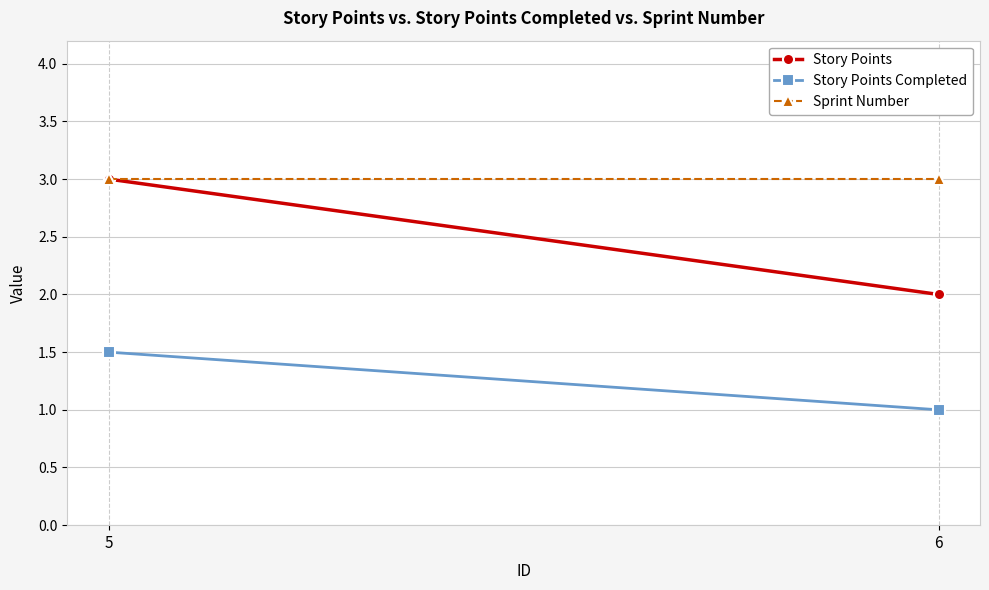

What is the value of the Sprint Number point at the 2nd from the left?

3.0